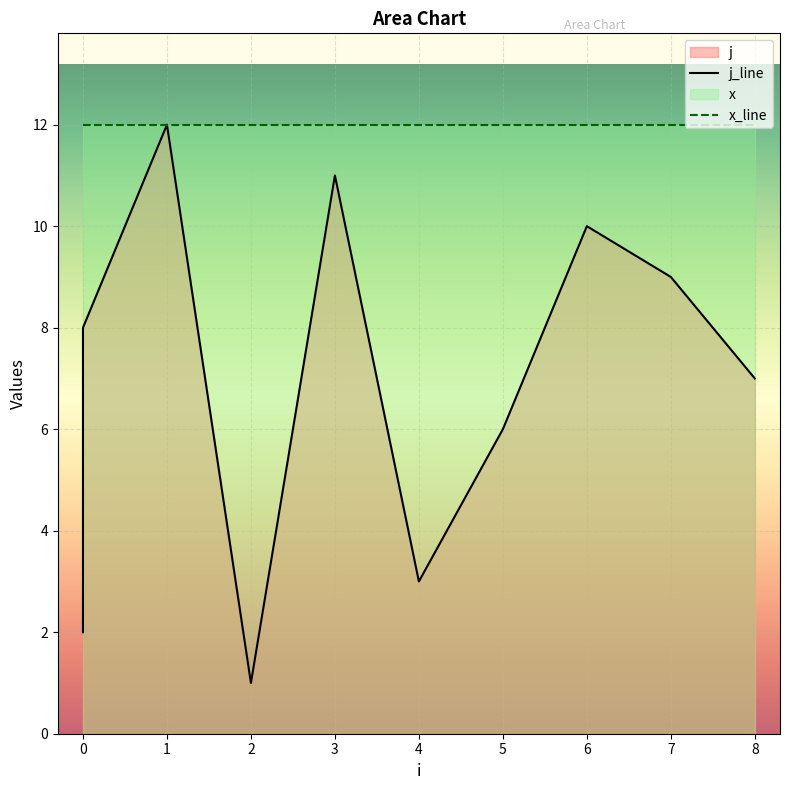

What is the minimum value shown in the chart?

1.0